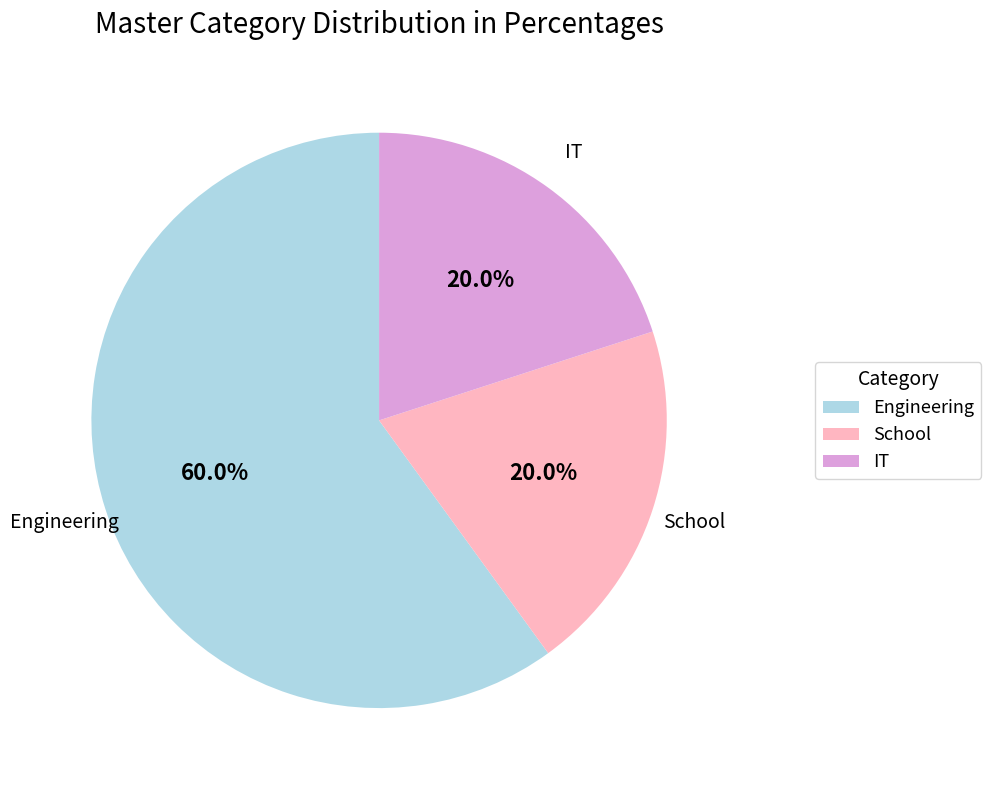

Is there any slice that represents more than half of the pie?

Yes